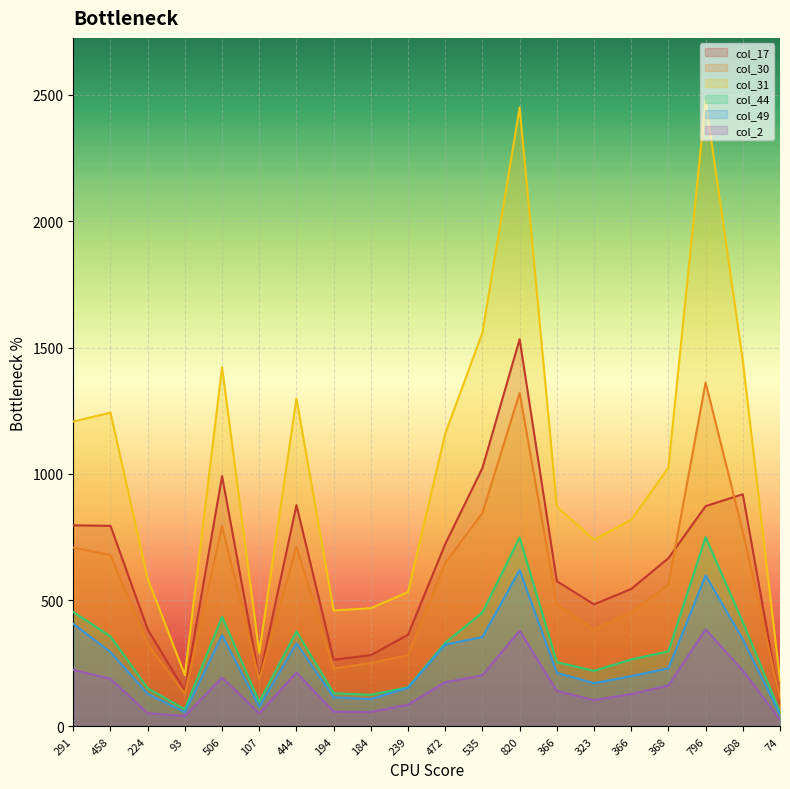

True or false: col_49 and col_31 cross at least once.

False